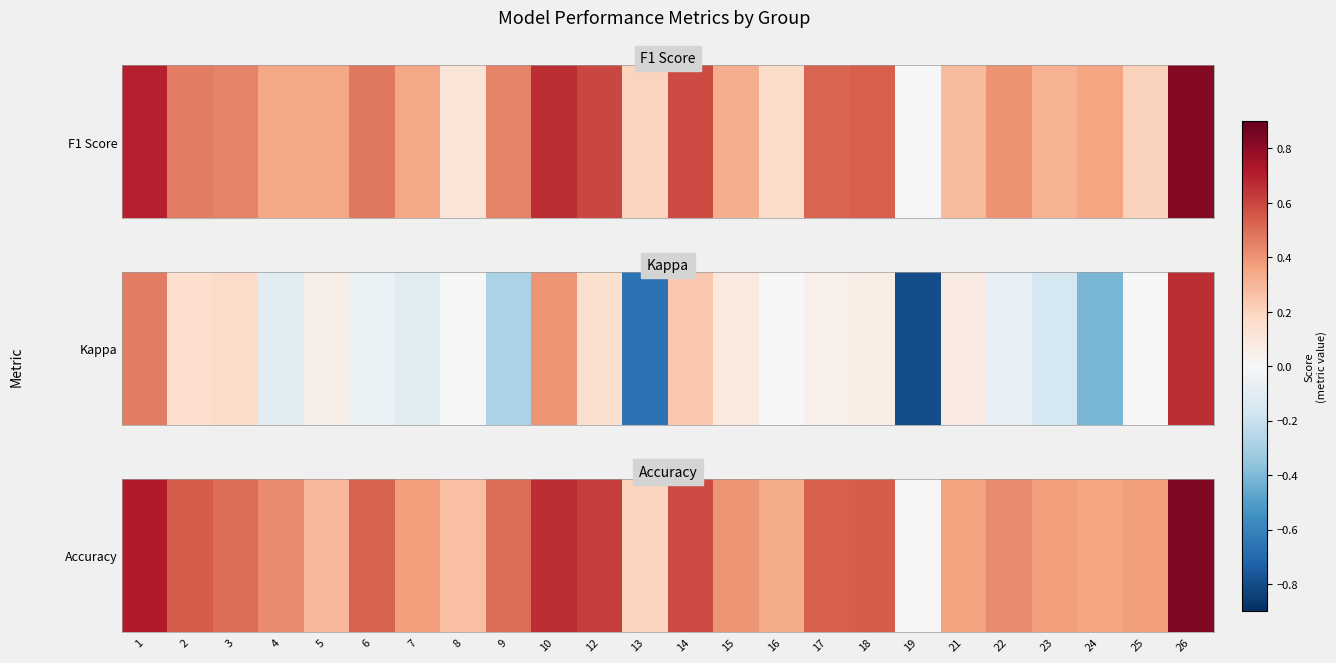

Which has a higher value, 23 or 4?

4